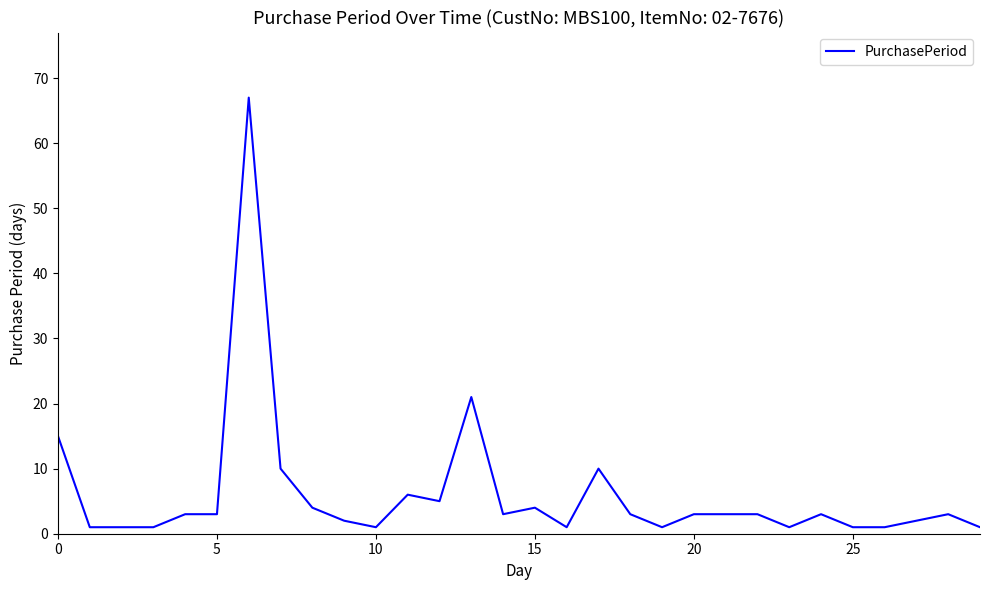

What is the difference between the maximum and minimum values?

66